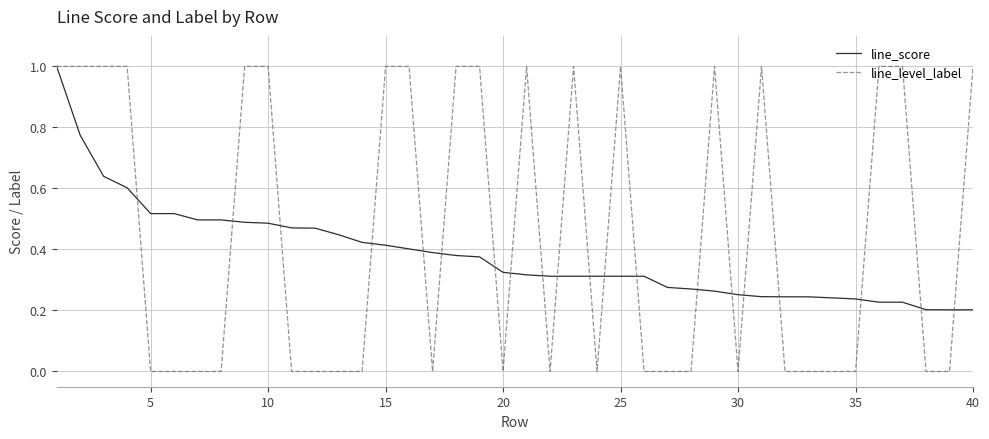

Which series has the largest total across all categories?

line_level_label